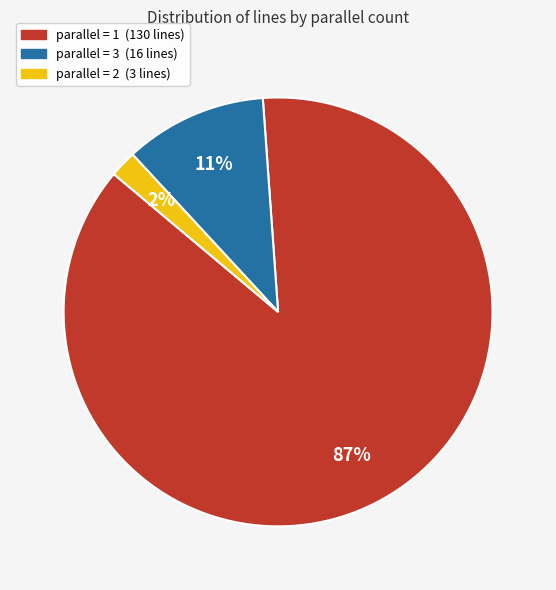

Is there any slice that represents more than half of the pie?

Yes